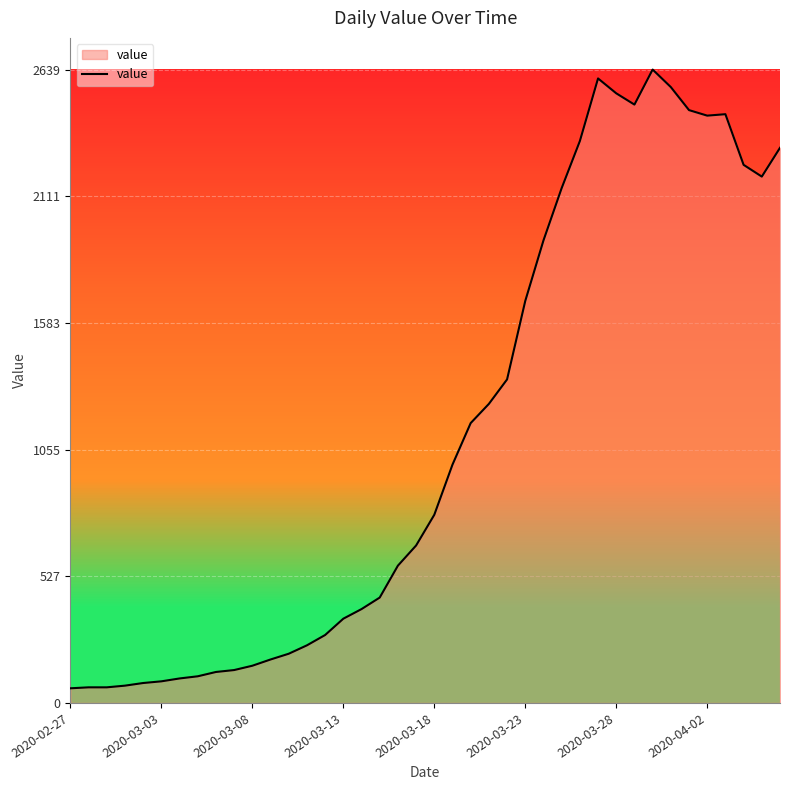

What is the difference between the maximum and minimum values?

2578